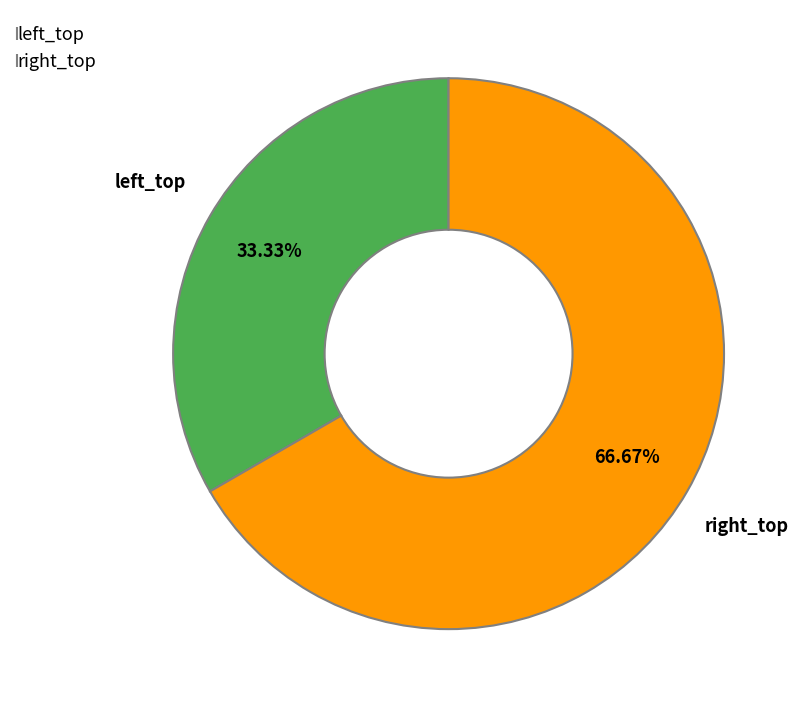

How many slices are in this pie chart?

2